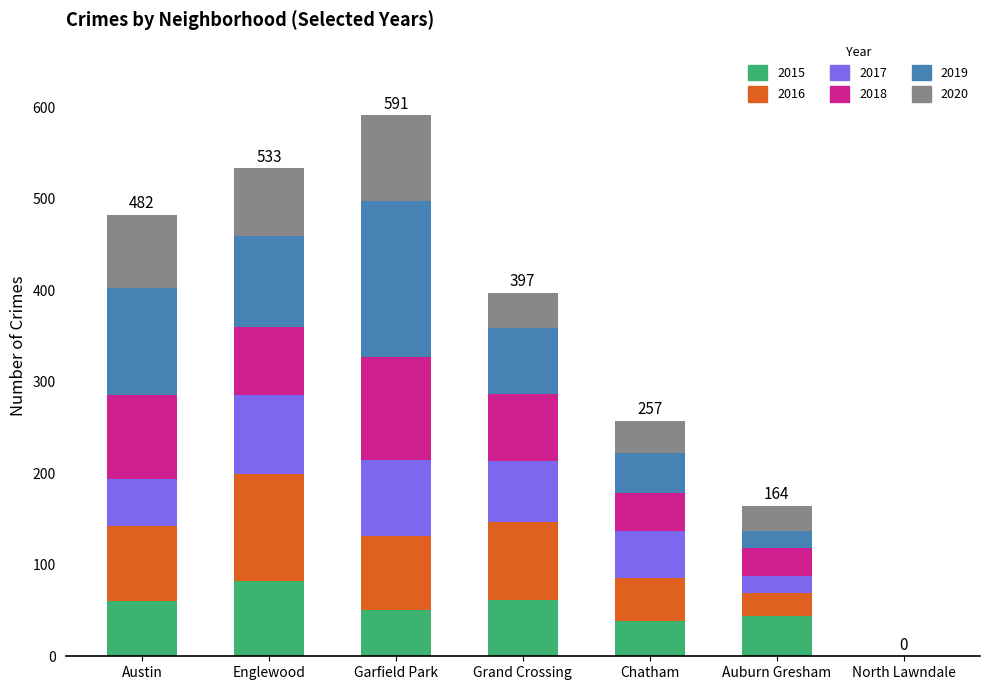

The 2015 series shows 0 at North Lawndale. True or false?

True